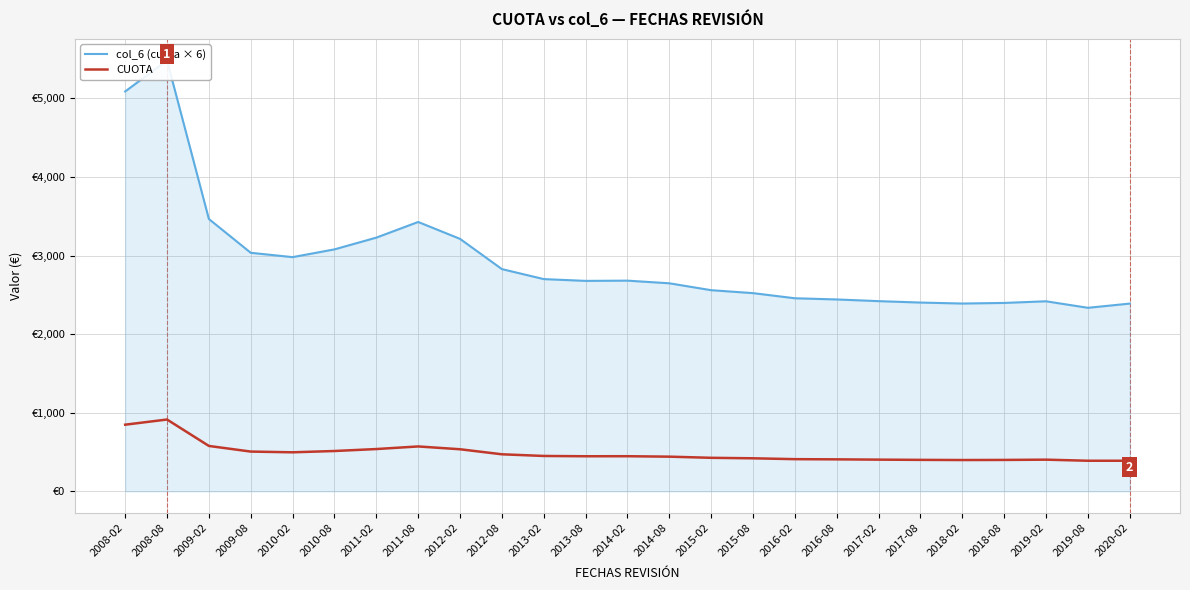

True or false: CUOTA has a value of 471.4 at 2012-08.

True